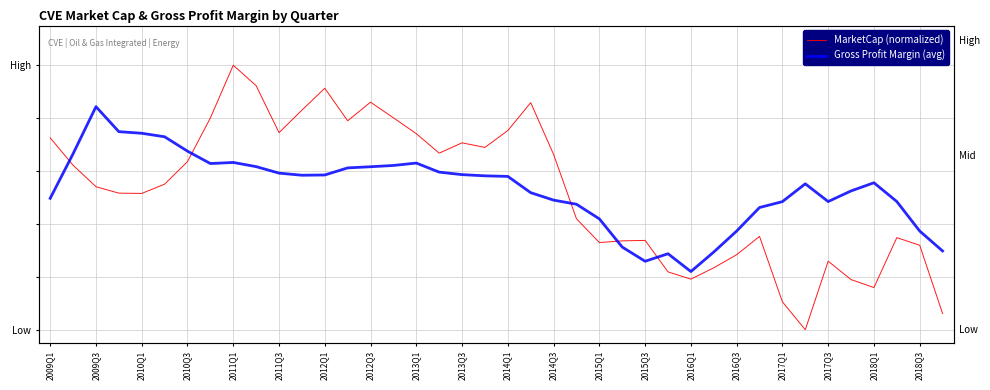

What is the greatest value displayed?

1.0